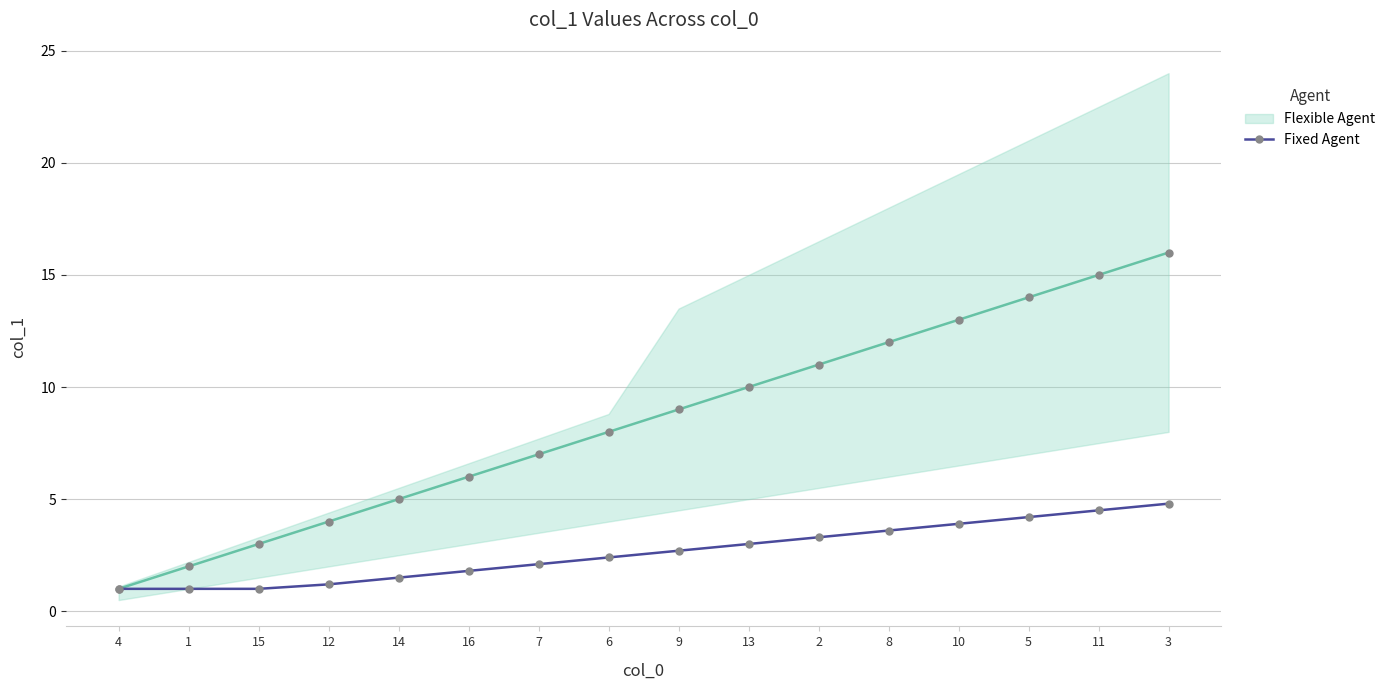

Which category has the lowest value across all series?

4